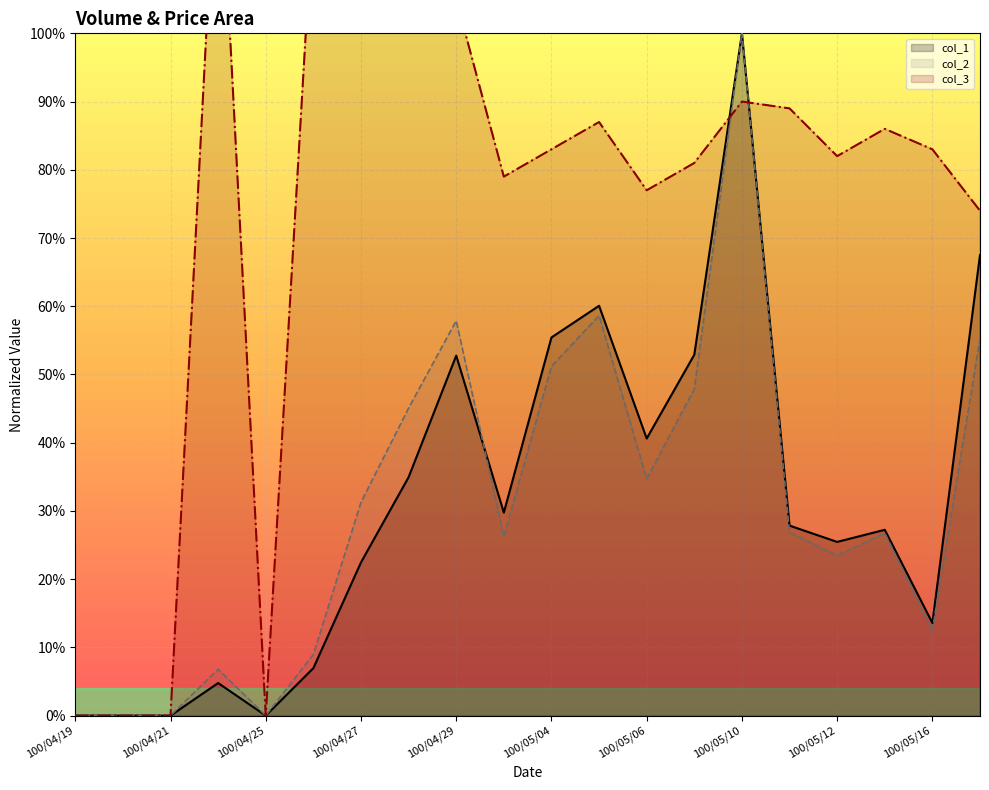

Which series has the largest total across all categories?

col_3